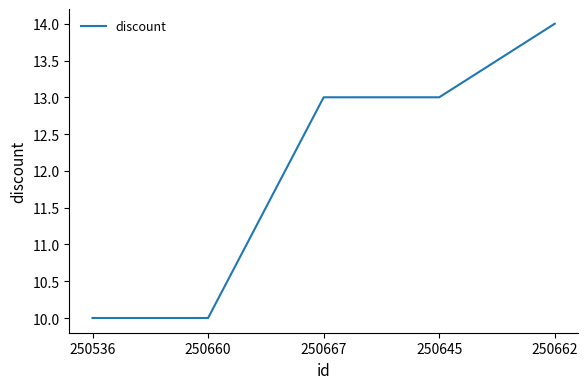

Between 250667 and 250662, which is larger?

250662